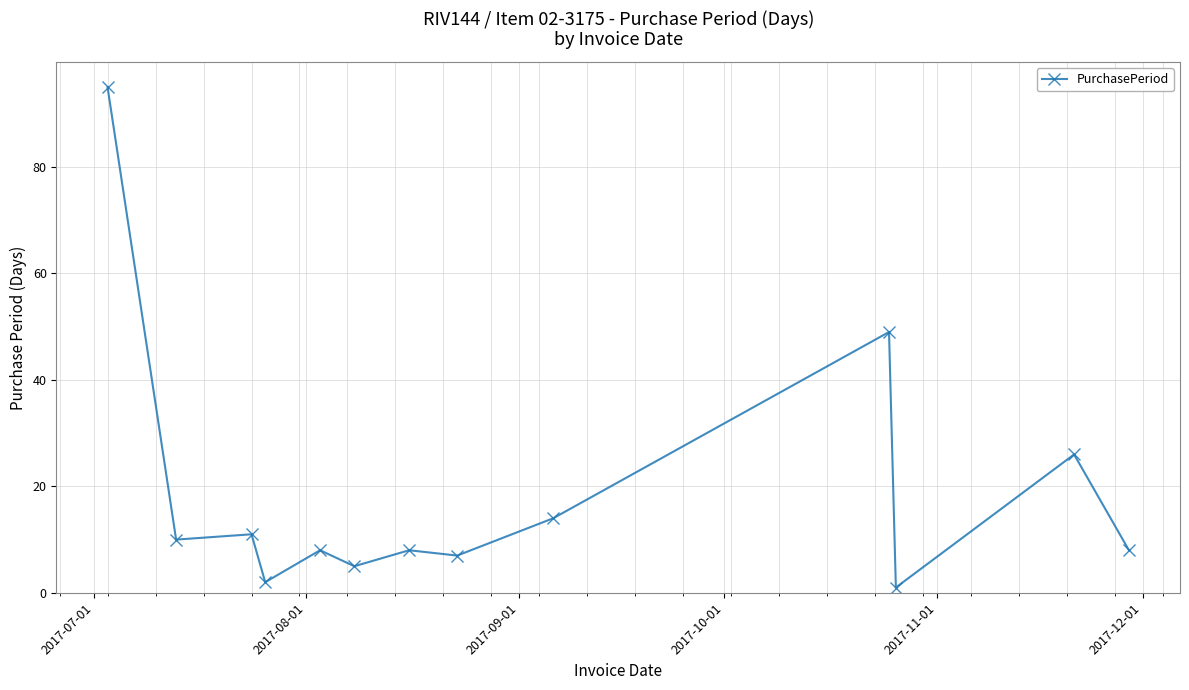

What is the difference between the second highest and second lowest values?

47